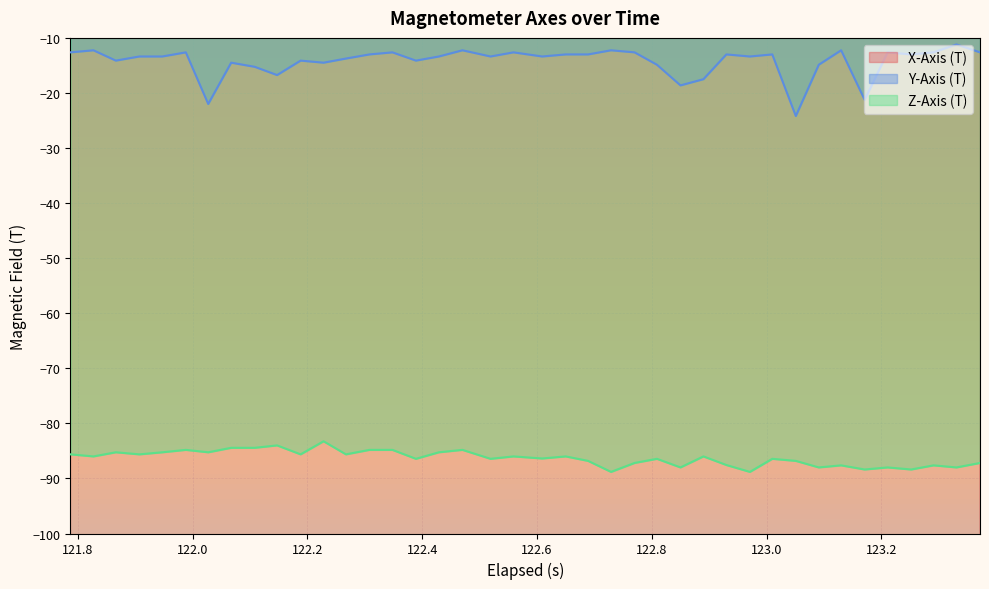

Which series has the largest total across all categories?

Y-Axis (T)